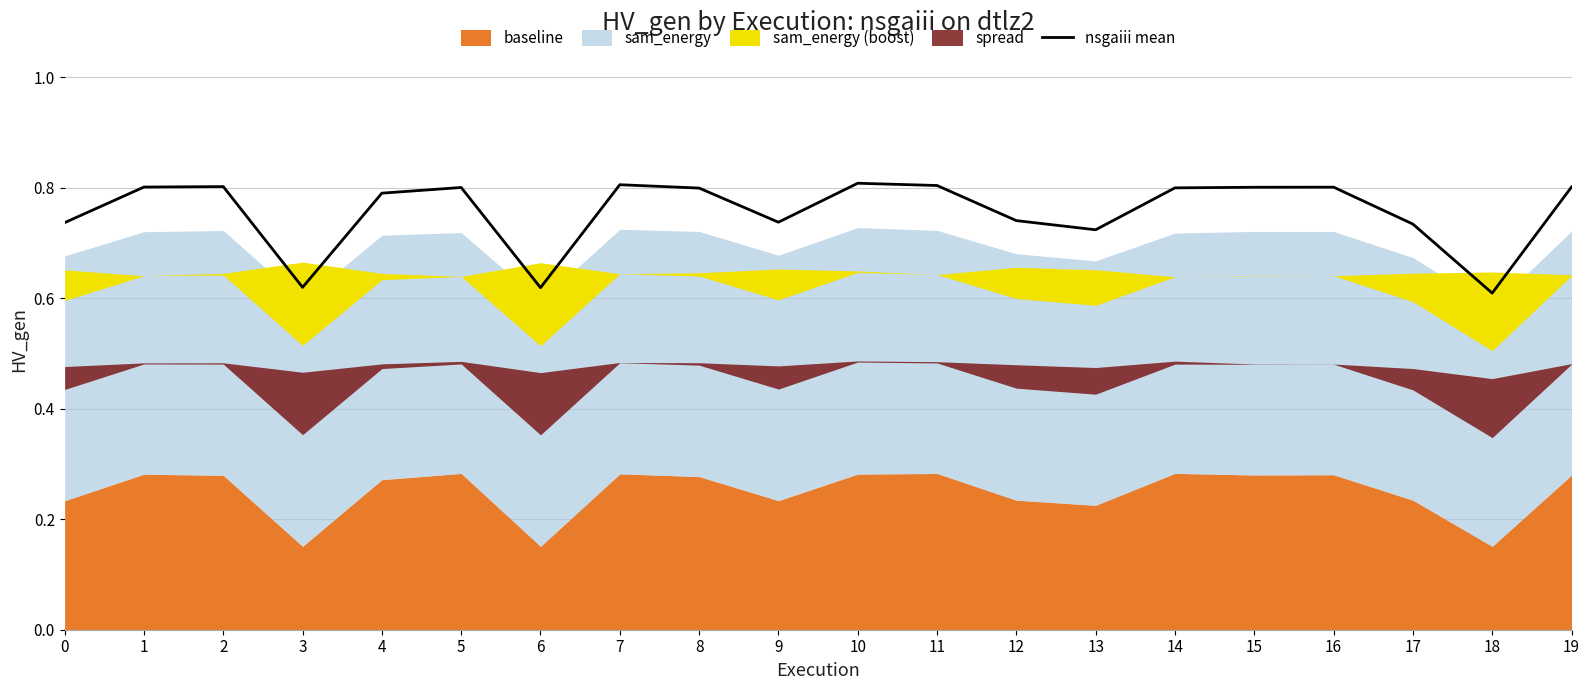

How many interior local valleys (lower than both neighbors) does the data have?

5